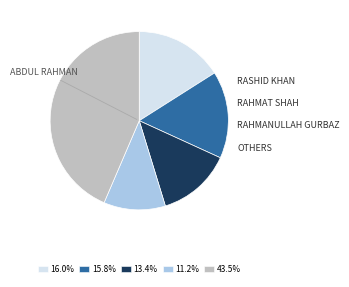

Do 13.4% and 43.5% together represent more than half of the pie?

Yes